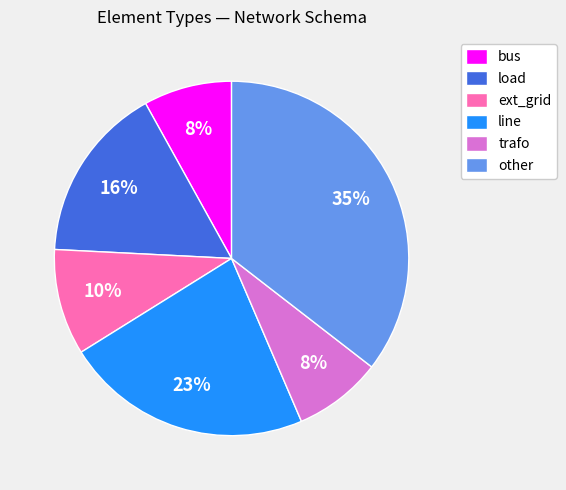

Is it true that line is 23% of the pie?

True